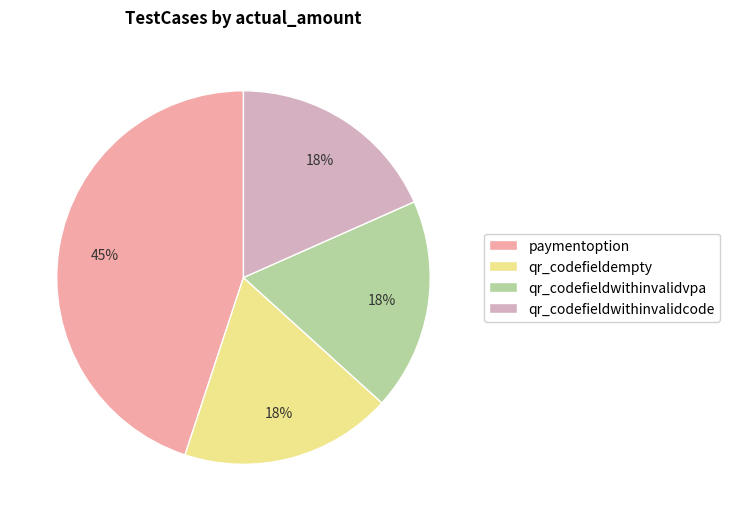

How many slices are in this pie chart?

4